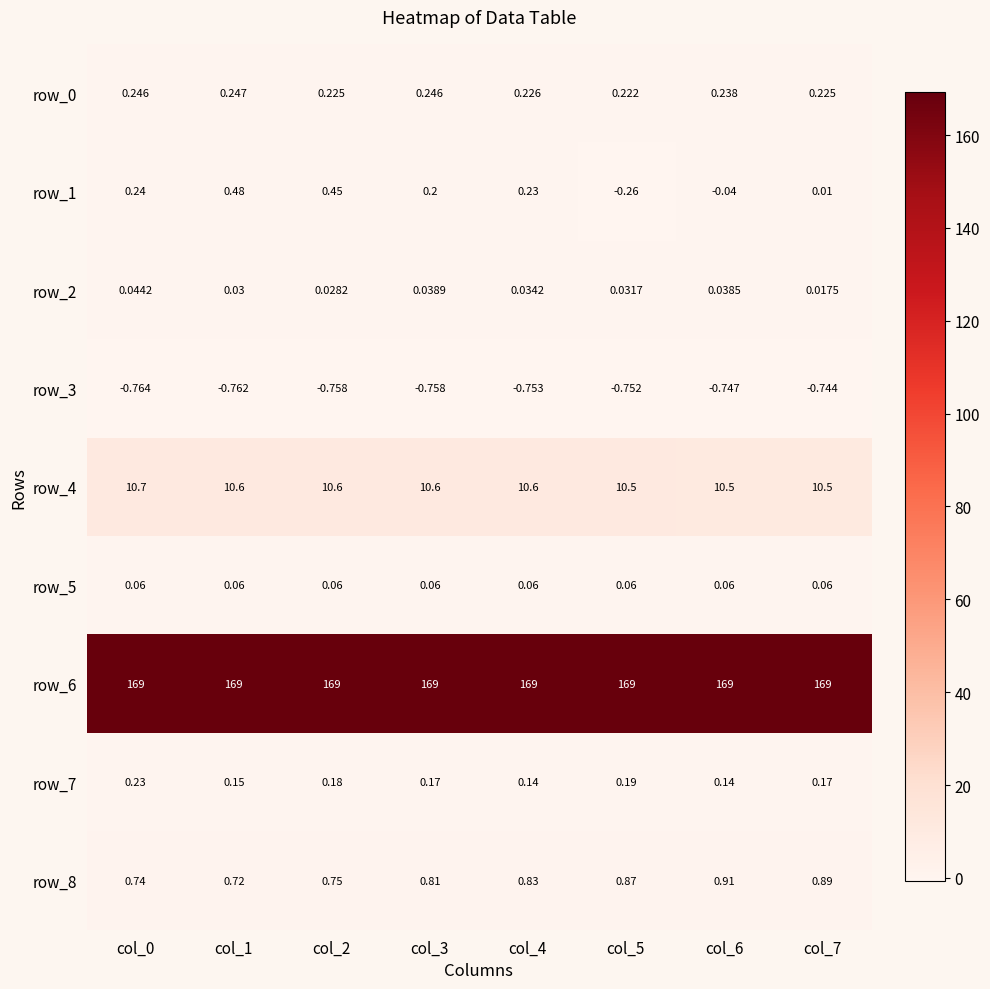

Is the value of row_6 at col_4 greater than the value of row_8 at col_0?

Yes